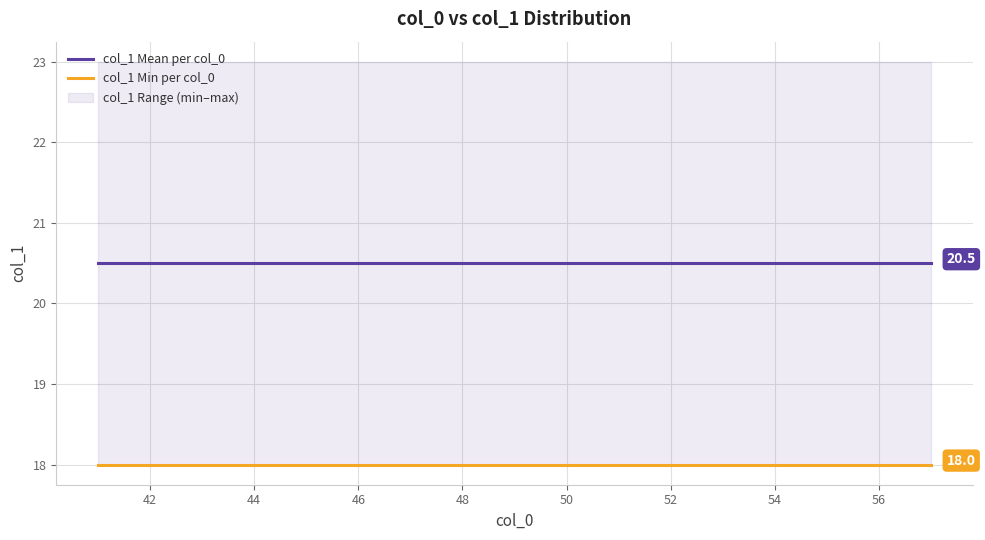

Which series has the largest total across all categories?

col_1 Mean per col_0